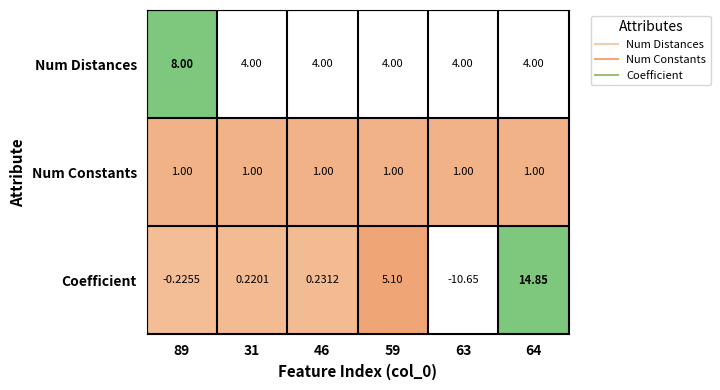

At 64, list the series in order from smallest to largest.

Num Constants, Num Distances, Coefficient